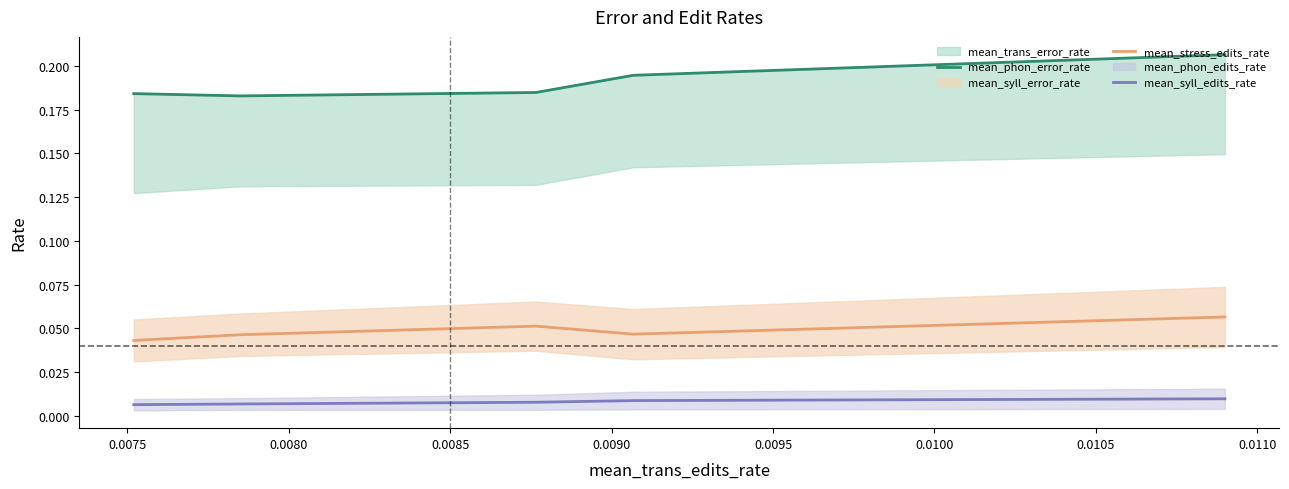

List the series in order of their overall mean, highest first.

mean_phon_error_rate, mean_stress_edits_rate, mean_syll_edits_rate